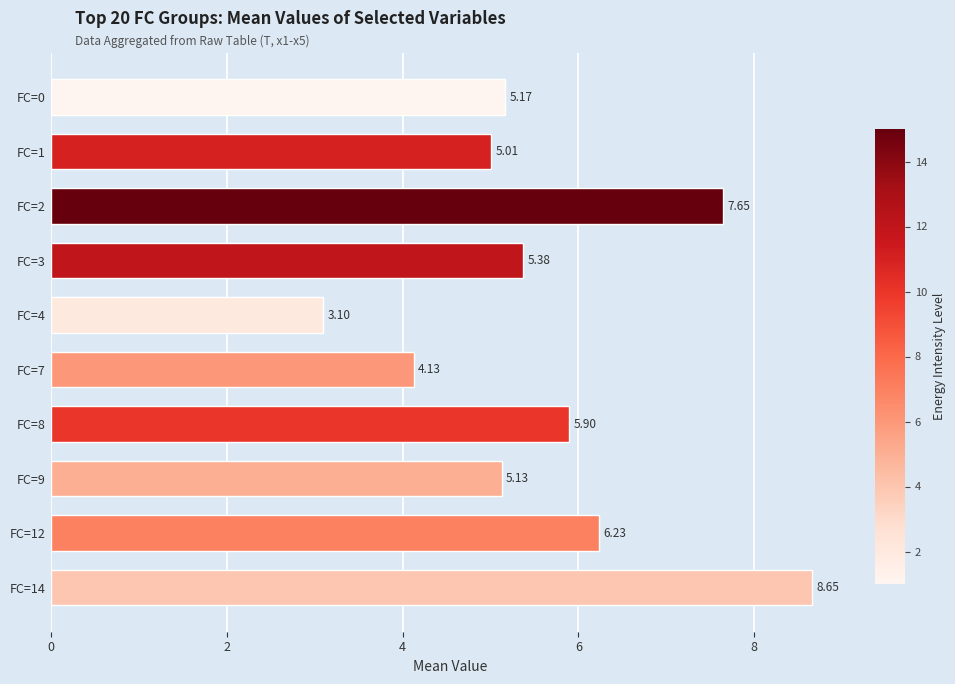

Rank the categories by value from highest to lowest.

FC=14, FC=2, FC=12, FC=8, FC=3, FC=0, FC=9, FC=1, FC=7, FC=4